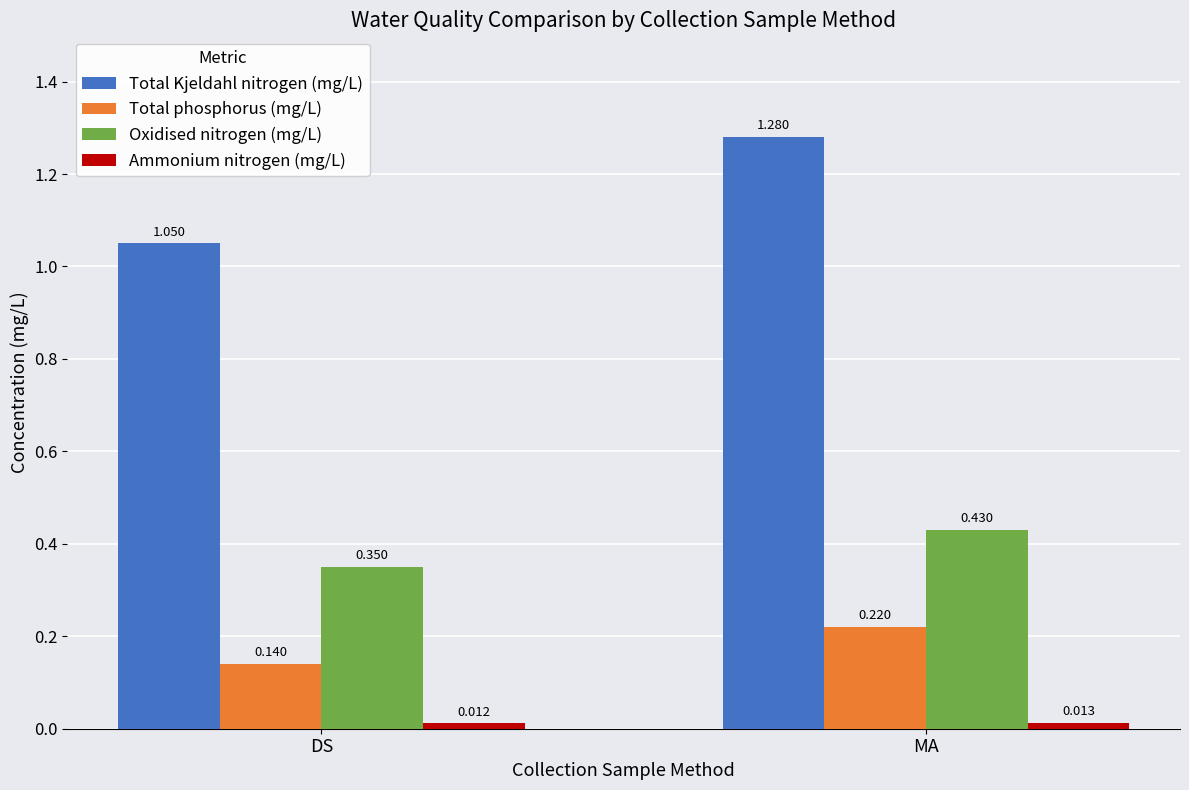

Which series has the largest total across all categories?

Total Kjeldahl nitrogen (mg/L)